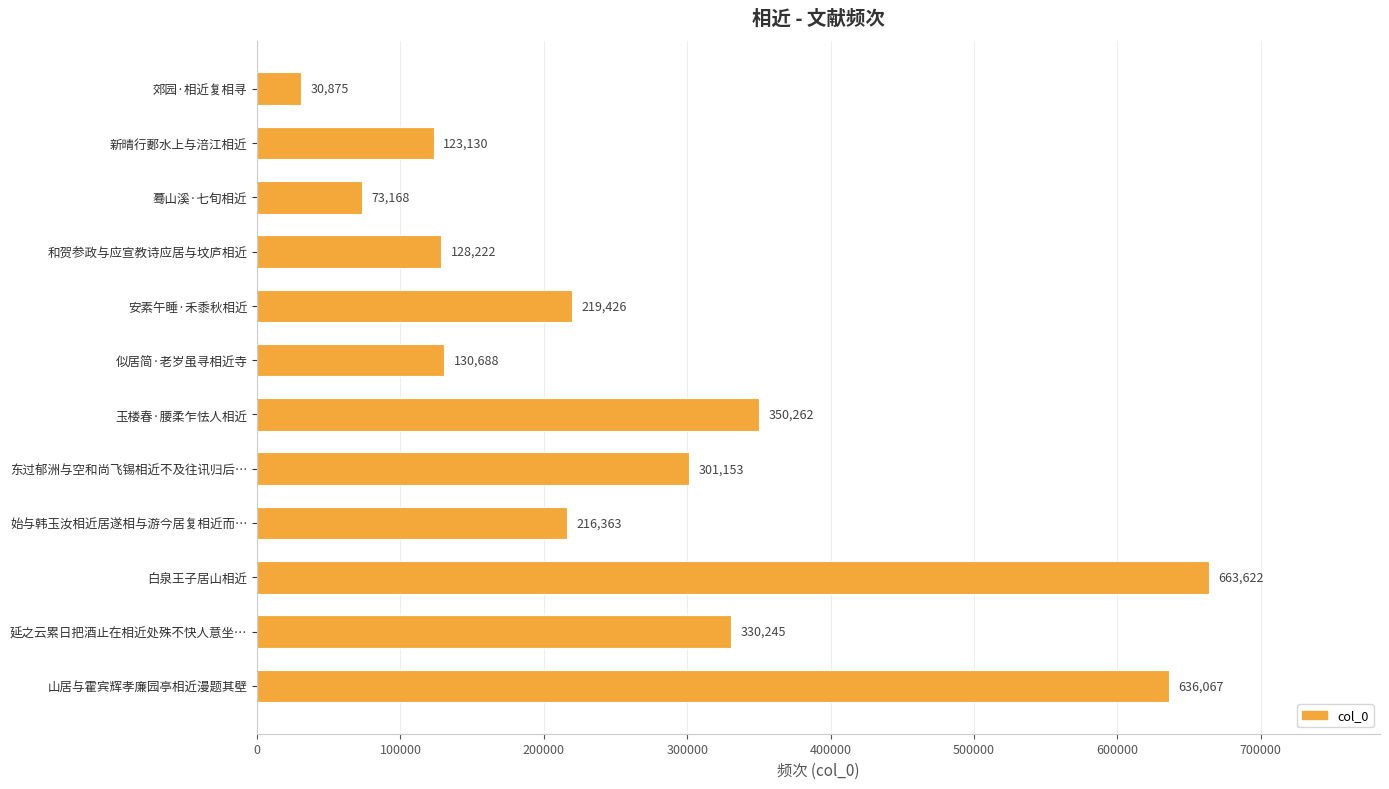

Where is the data nearest to the value 347248?

玉楼春·腰柔乍怯人相近